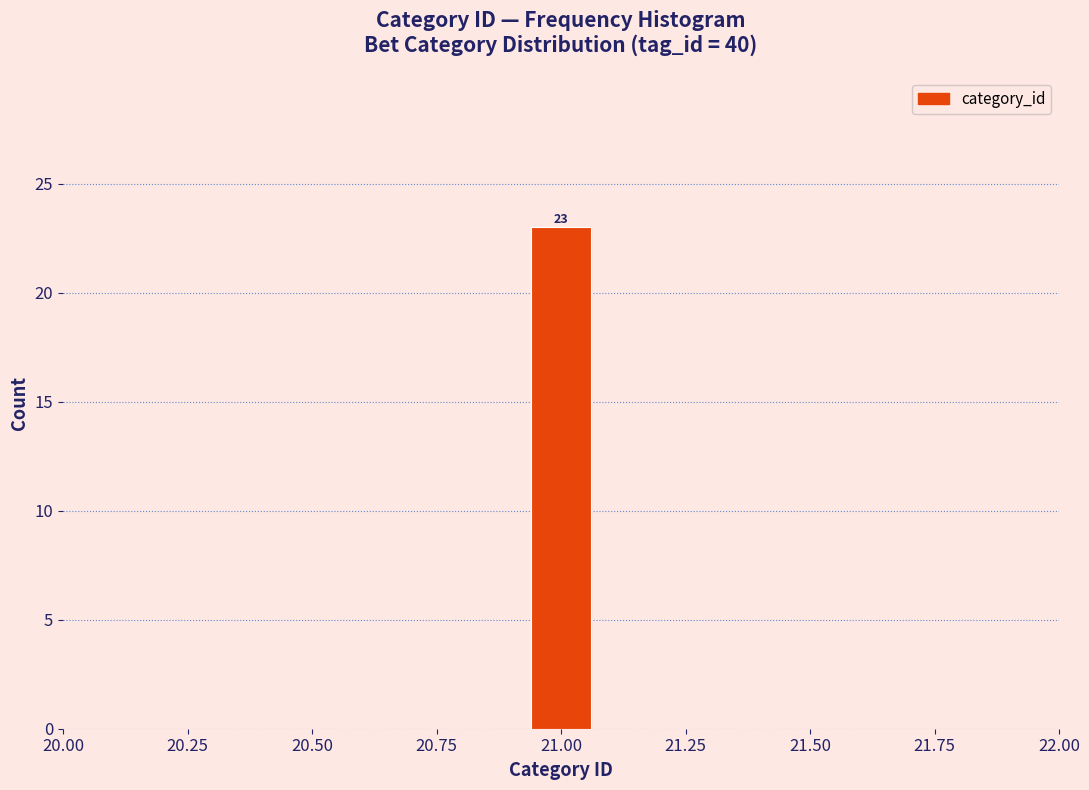

Which range on the x-axis has the tallest bar?

20.9 to 21.1